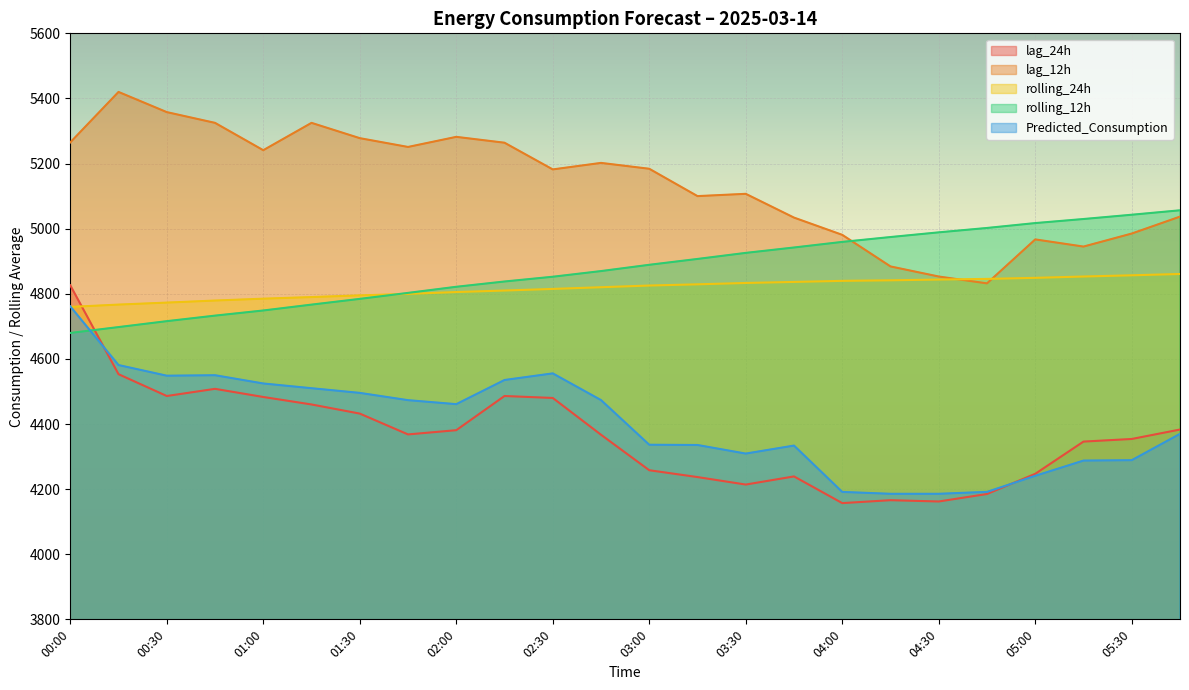

Is it true that lag_12h equals 6664.5 at 04:30?

False